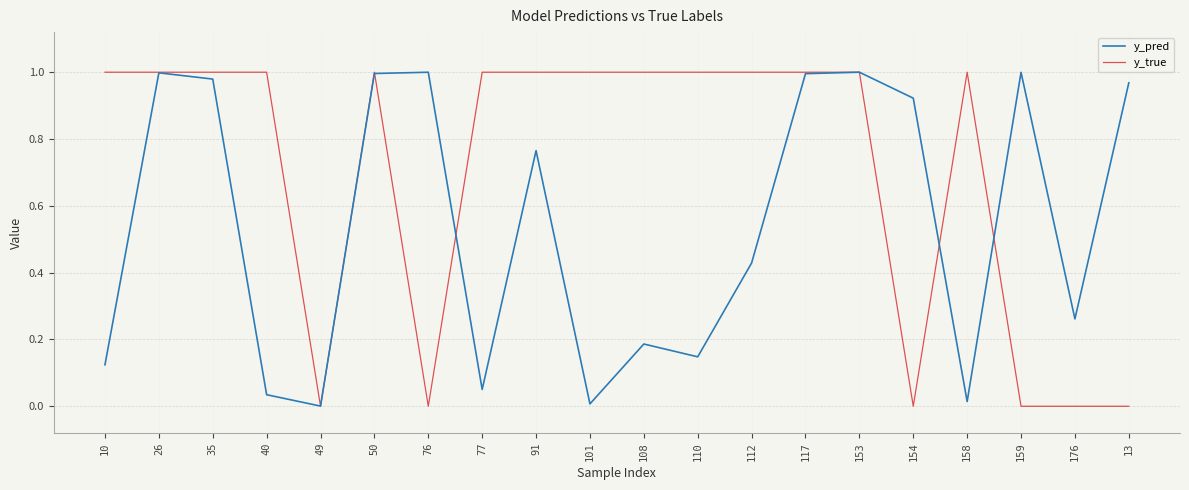

True or false: y_pred and y_true cross at least once.

True